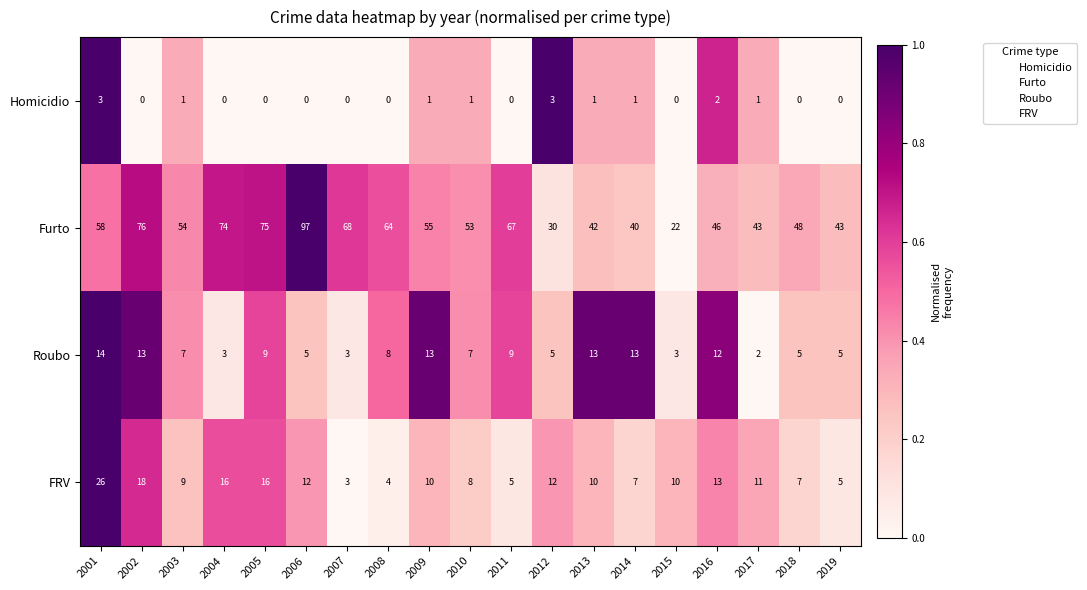

Is it true that Furto equals 30 at 2012?

True